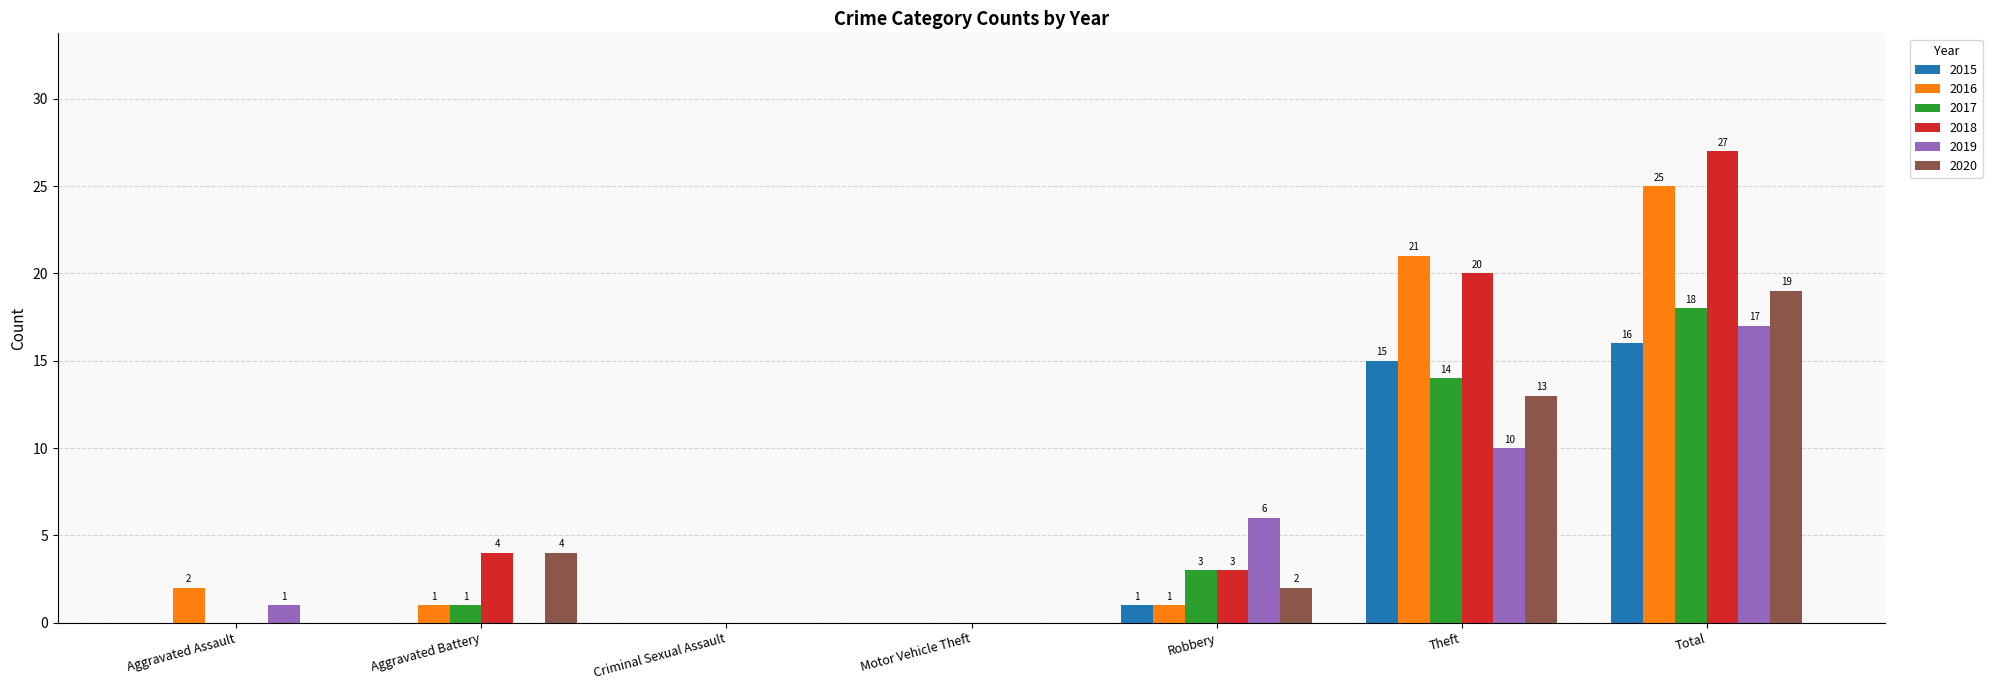

Which series has the largest total across all categories?

2018